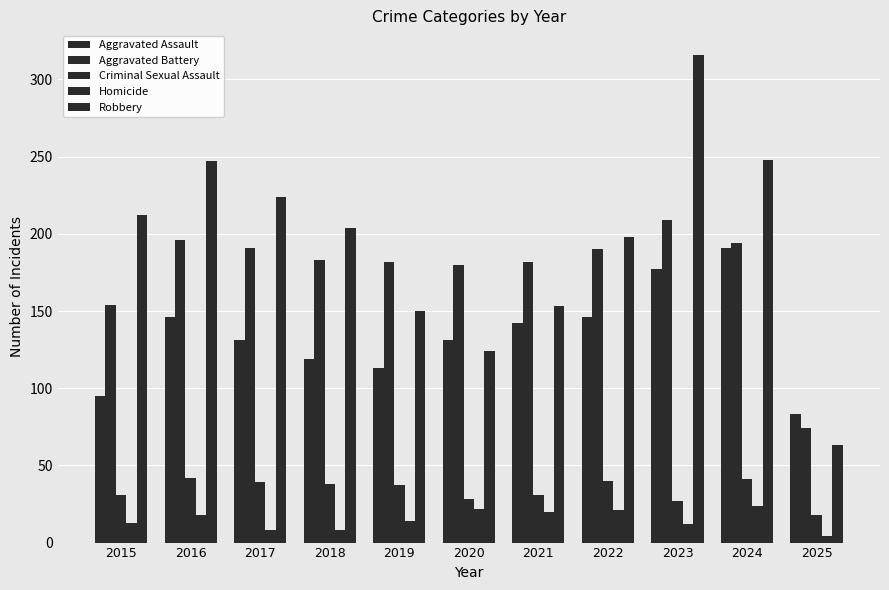

What is the highest value of the Robbery series?

316